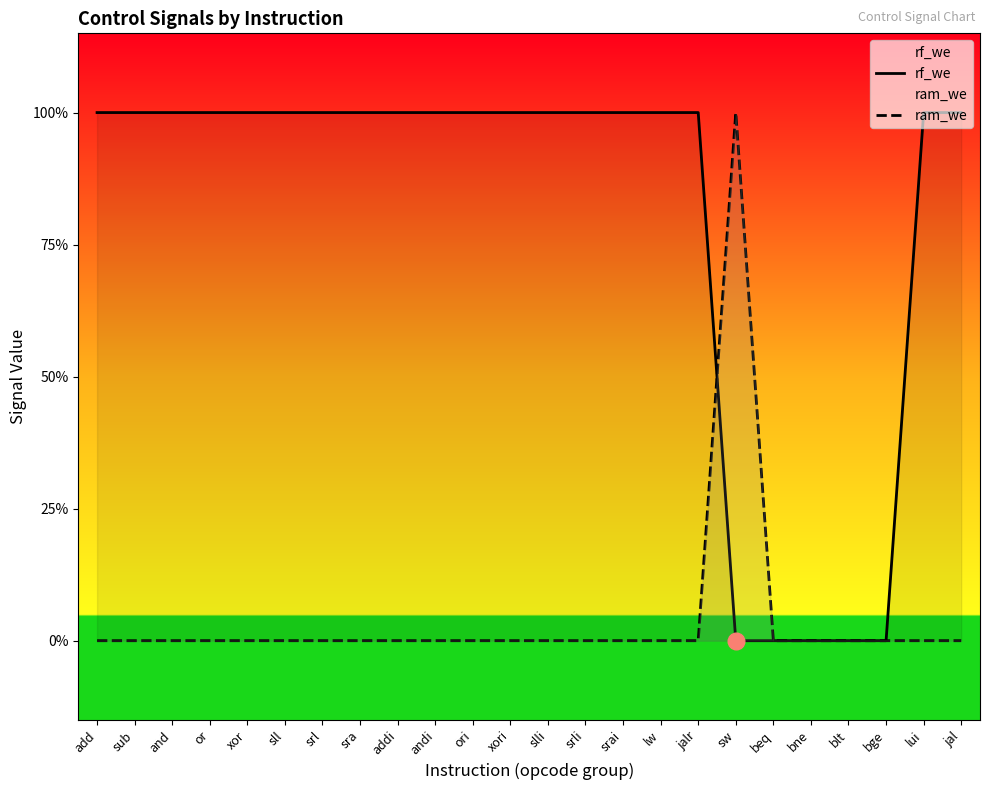

How many categories are shown in the chart?

24